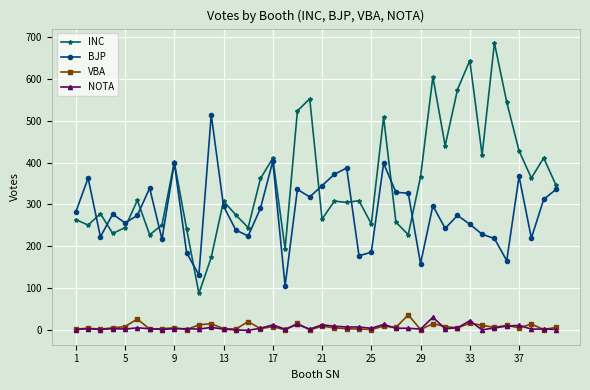

True or false: BJP and NOTA cross at least once.

False